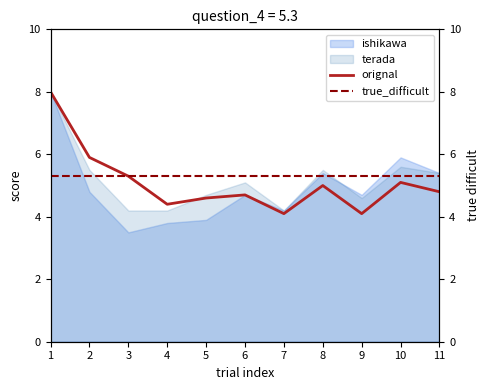

What is the sum of all true_difficult values?

58.3